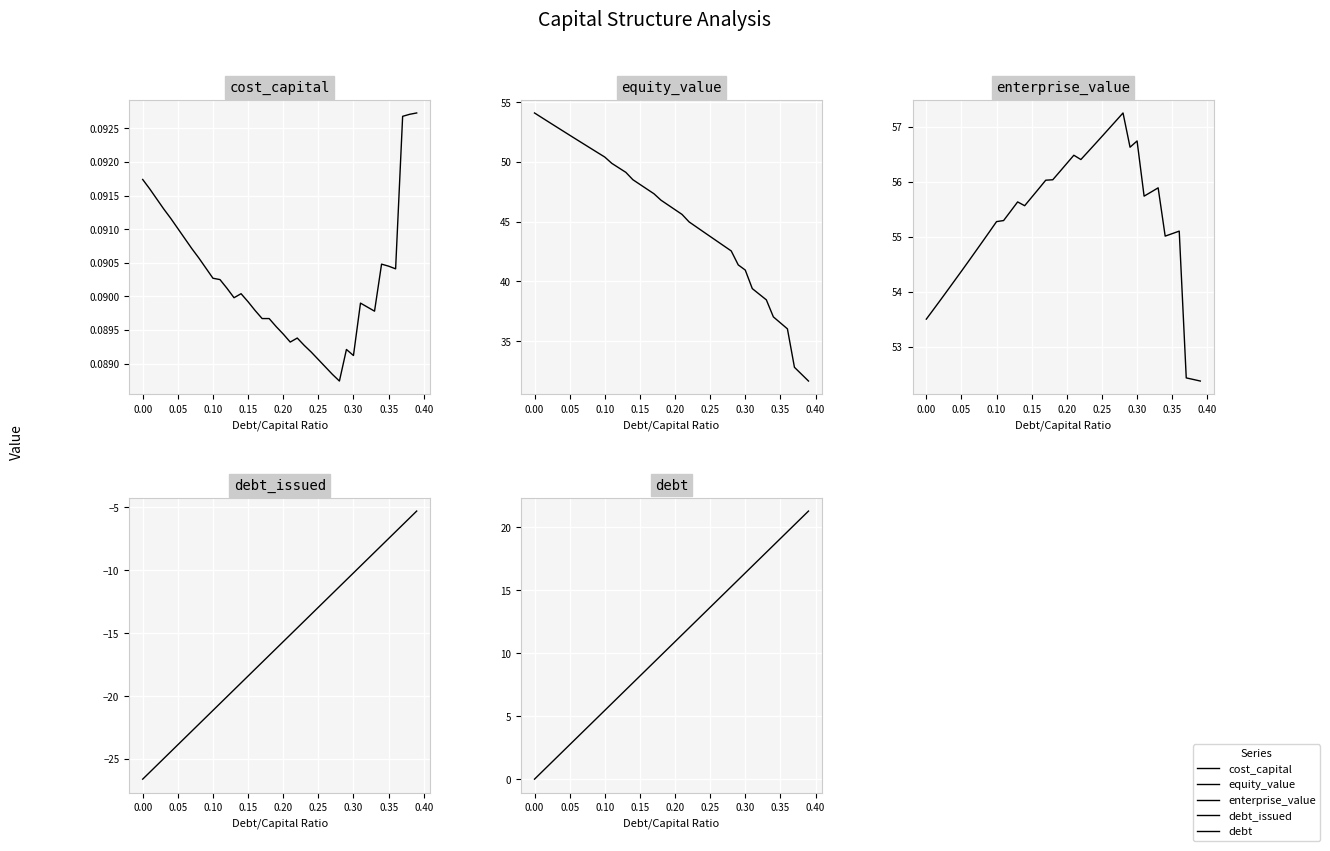

What is the greatest value displayed?

57.3